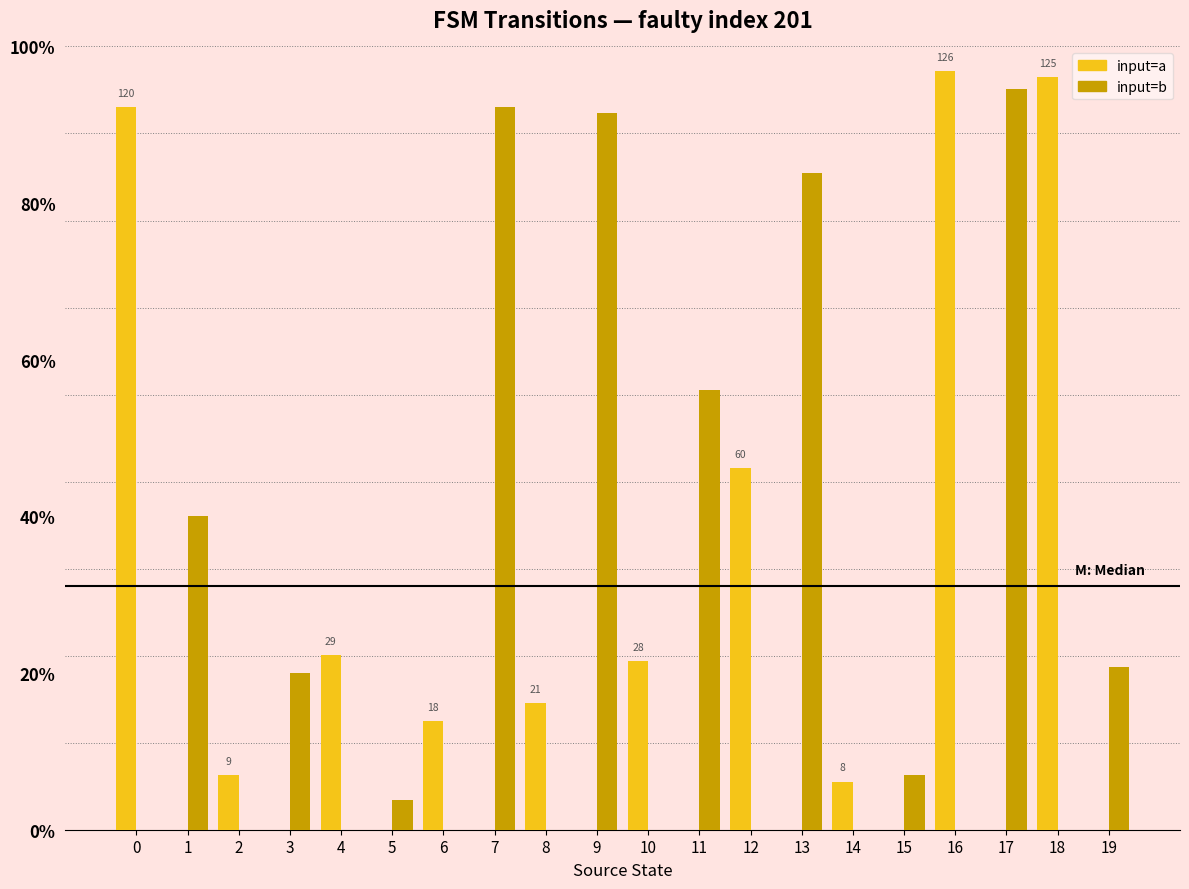

Does the chart contain stacked bars?

No